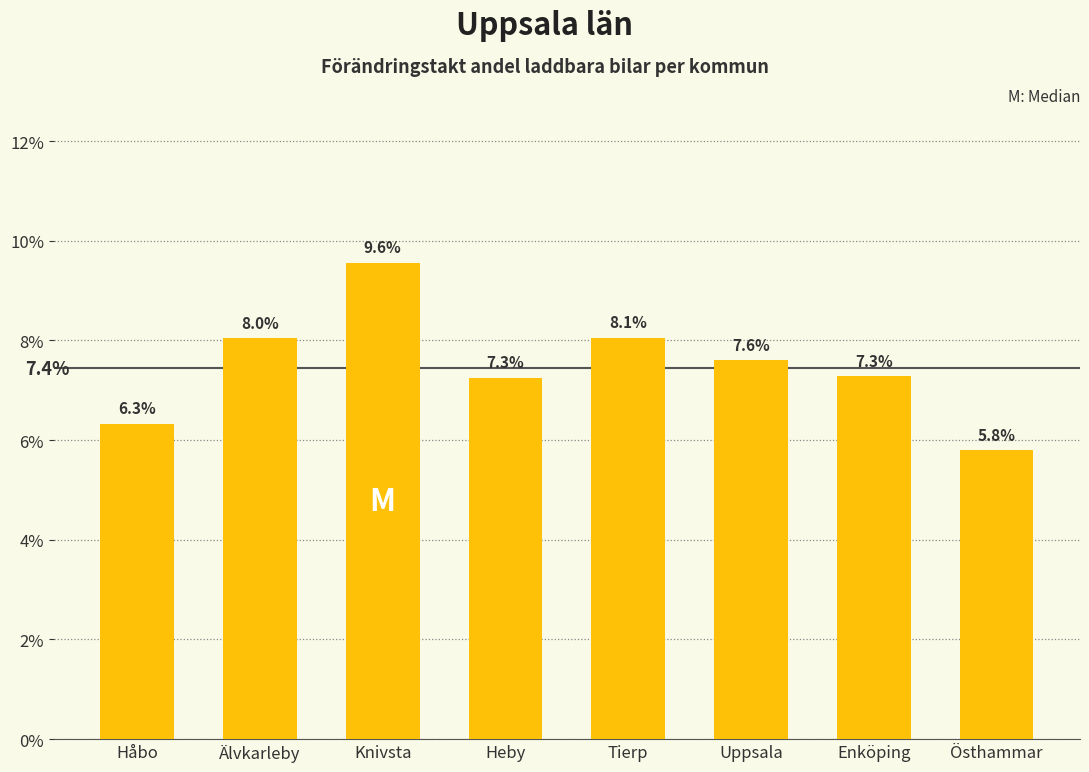

Are the bars horizontal?

No